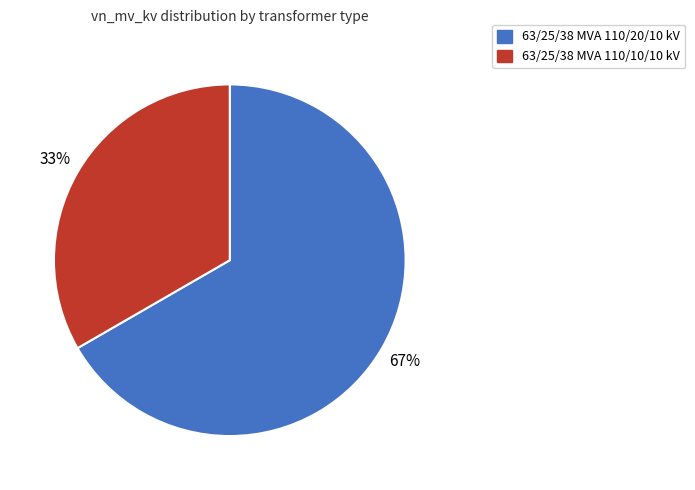

What is the ratio of the value at 63/25/38 MVA 110/20/10 kV to the value at 63/25/38 MVA 110/10/10 kV?

2.0